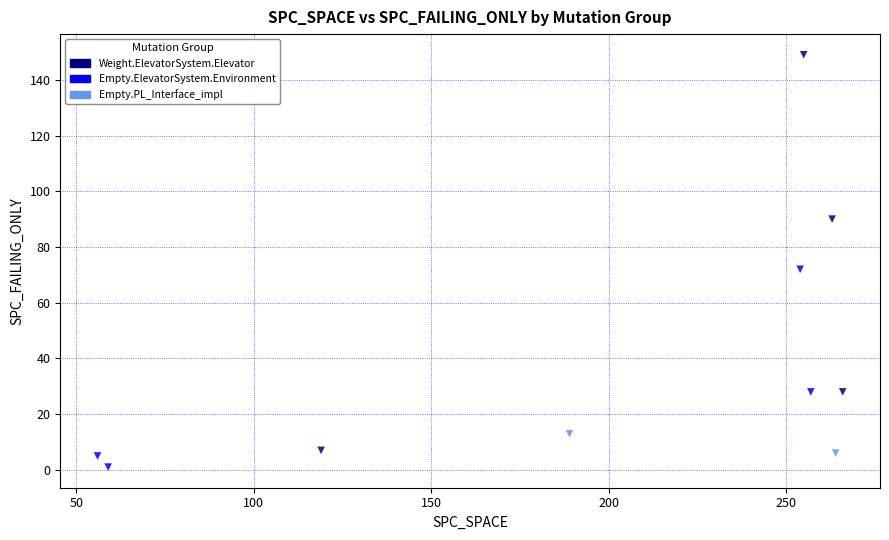

What are all the series names shown in the legend?

Weight.ElevatorSystem.Elevator, Empty.ElevatorSystem.Environment, Empty.PL_Interface_impl